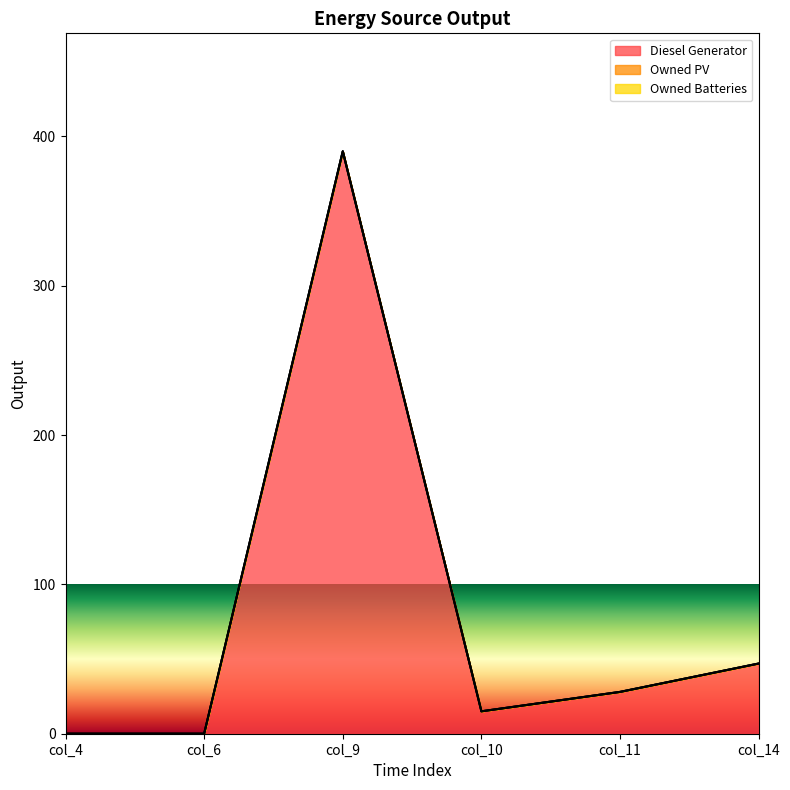

What is the average value of the Diesel Generator series?

80